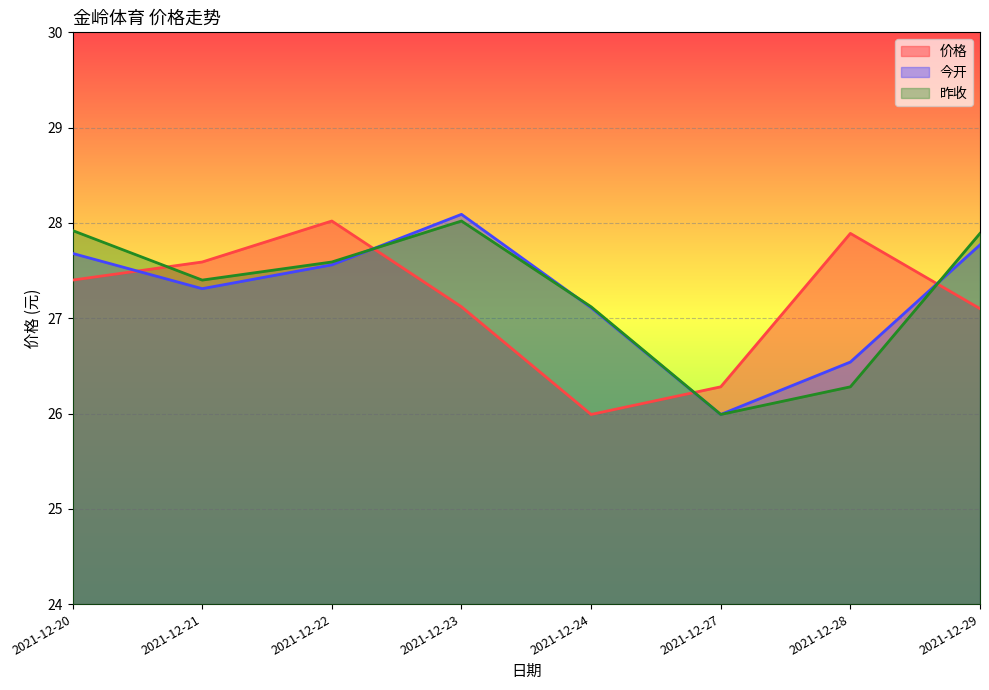

Between 2021-12-23 and 2021-12-24, which is larger?

2021-12-23